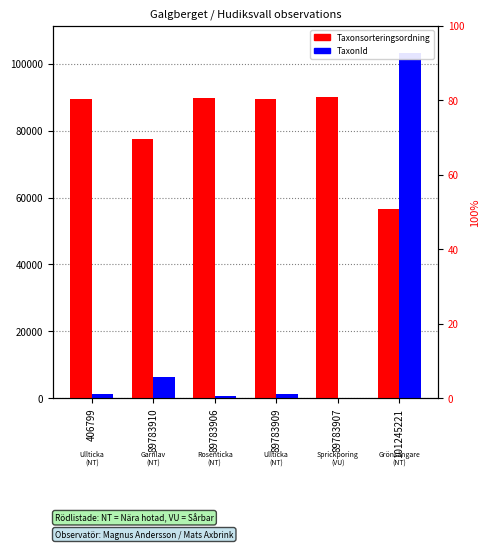

Which category has the lowest value in the Taxonsorteringsordning series?

101245221